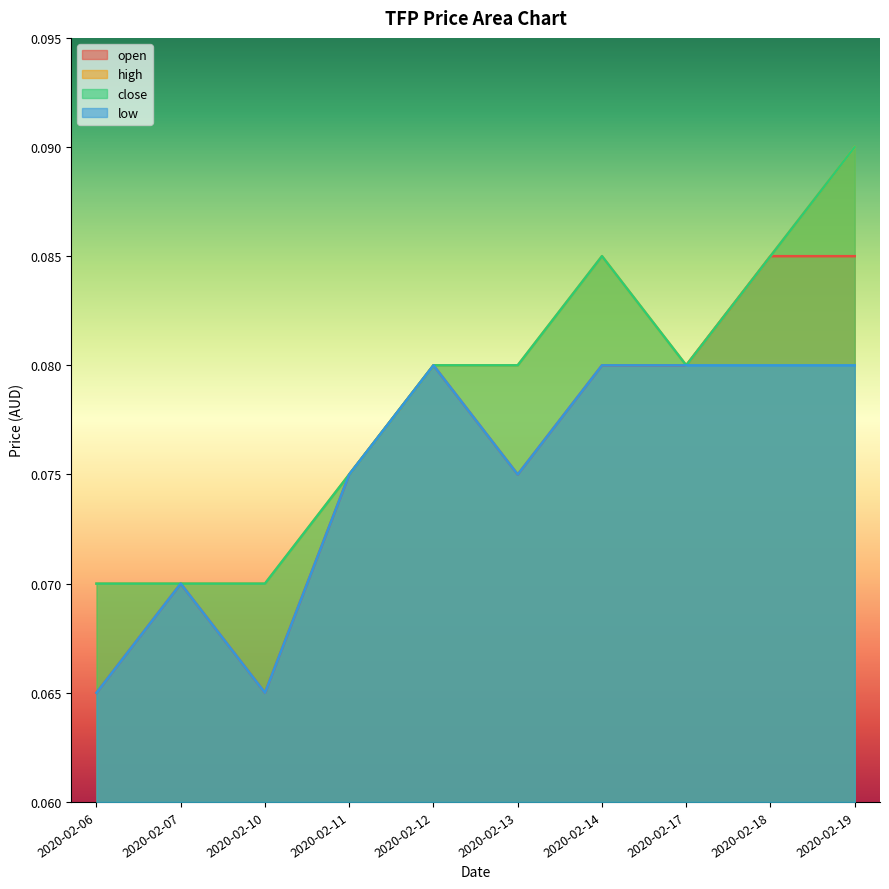

At which category is the sum across all series the highest?

2020-02-19